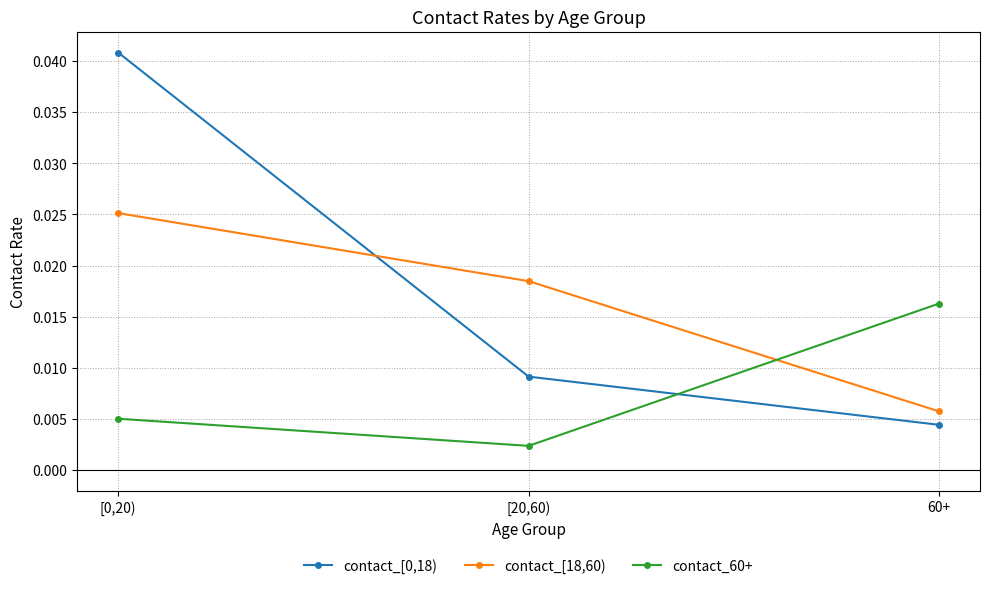

At which label is contact_[0,18) closest to 0?

60+